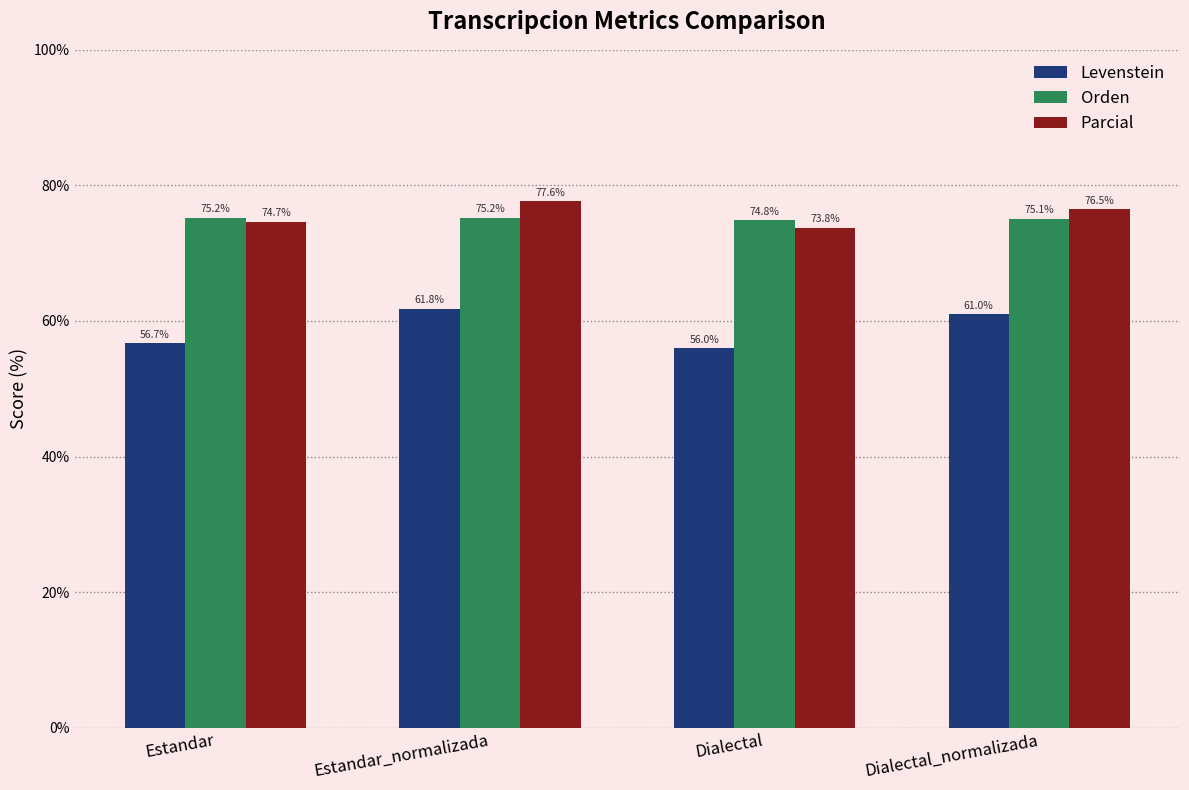

Is it true that Parcial equals 31.5 at Estandar_normalizada?

False